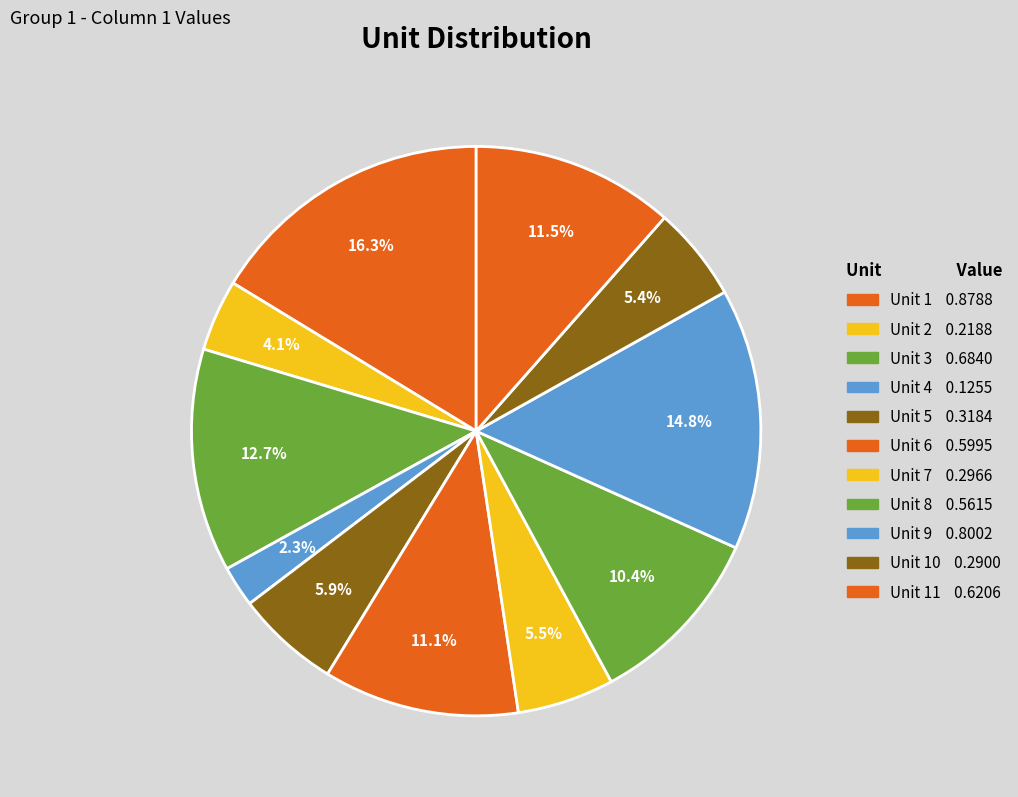

Count the number of slices in the pie.

11